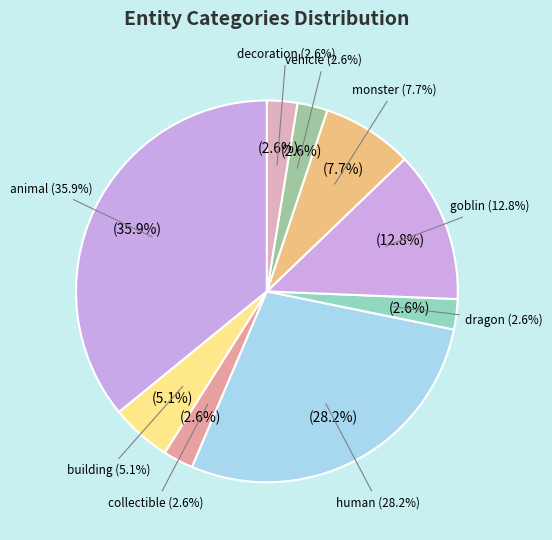

Combined, do human and building account for over 50%?

No